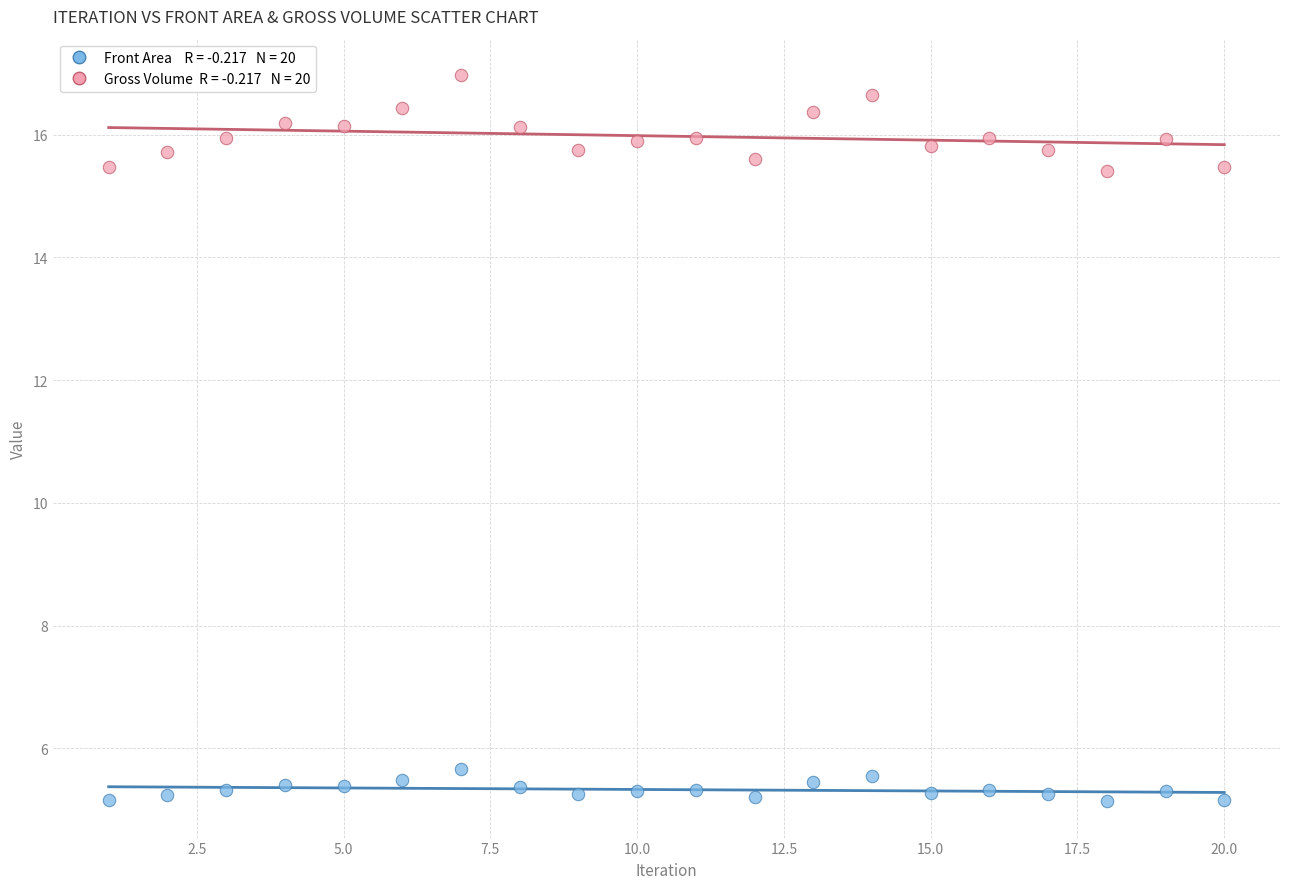

Across all data points, what is the range of X values (max minus min)?

19.0